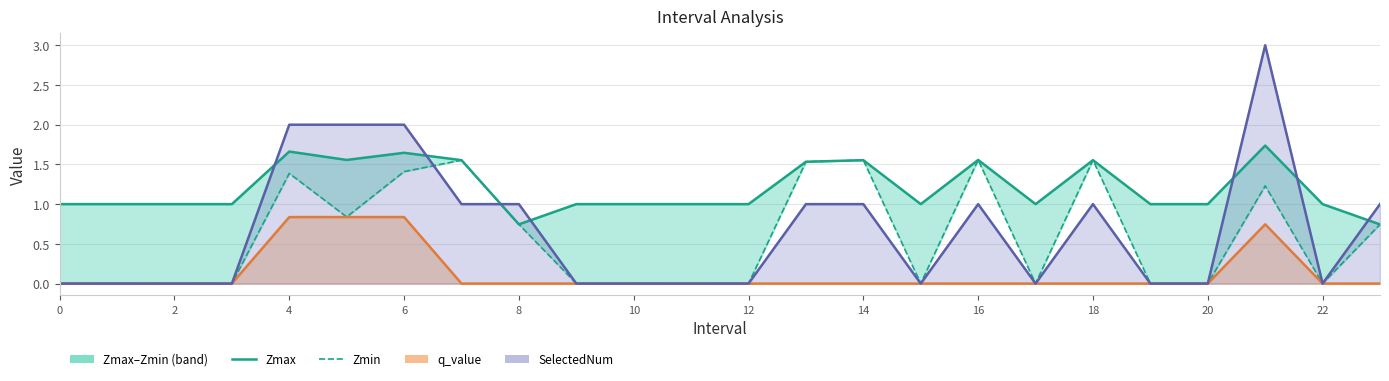

How many lines are shown in the chart?

4